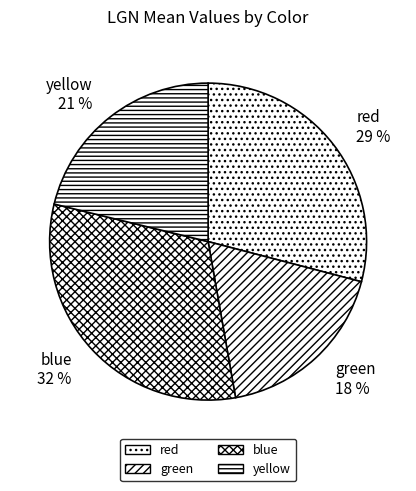

How many segments does this pie chart have?

4